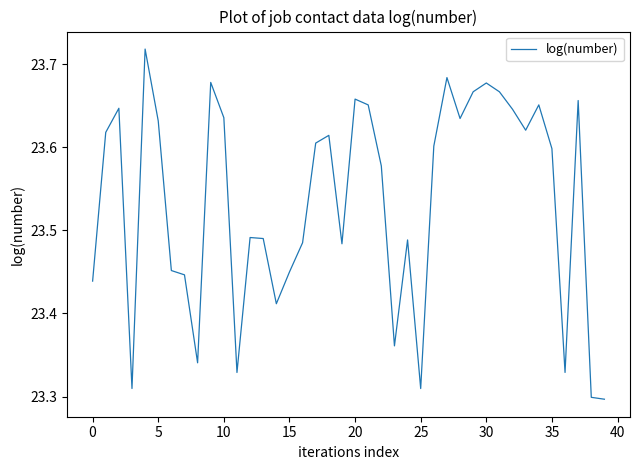

What is the difference between the maximum and minimum values?

0.4